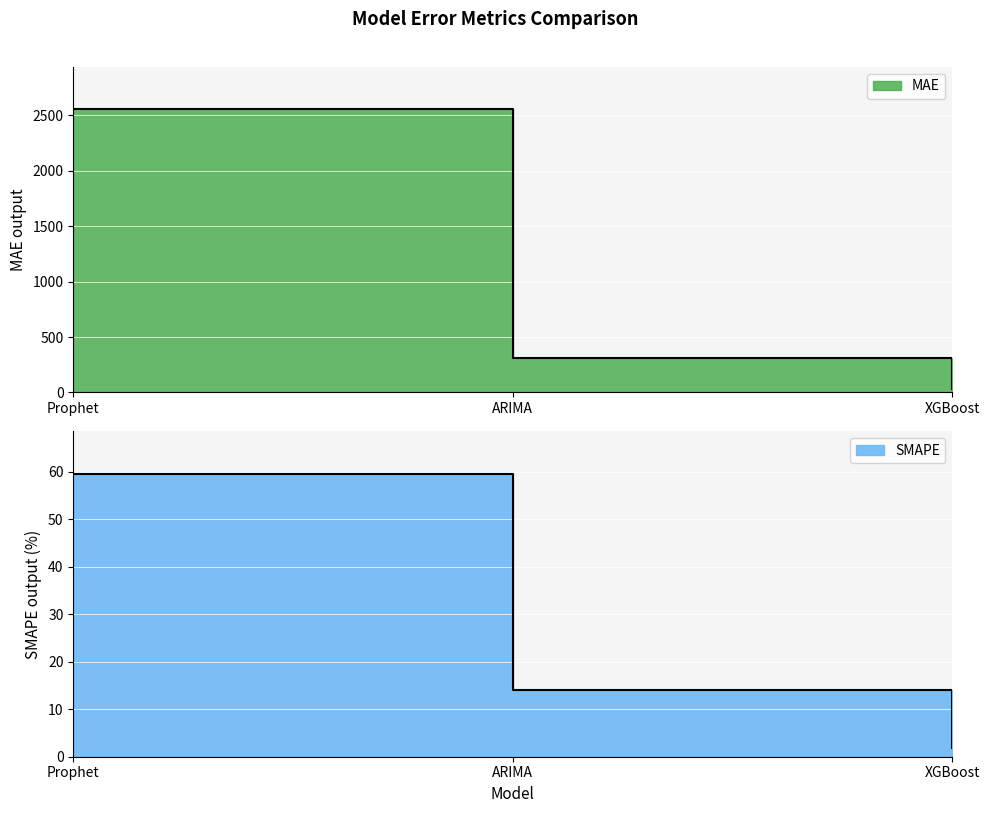

How many lines are shown in the chart?

2